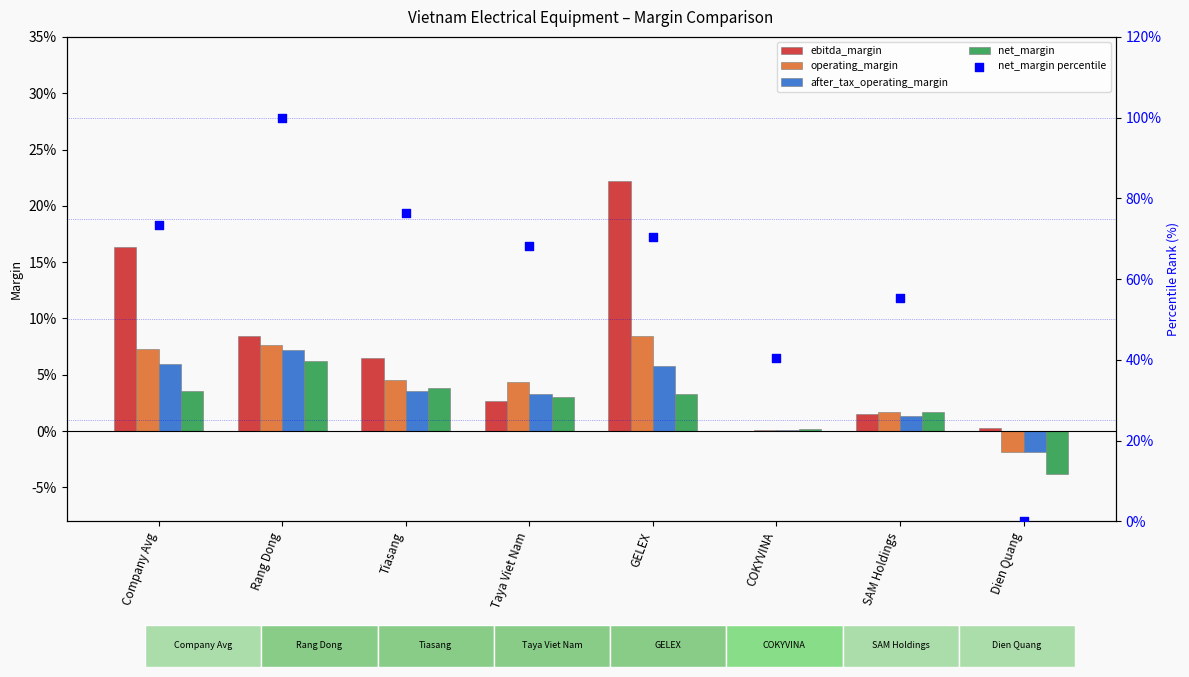

Which series reaches the minimum Y coordinate?

net_margin